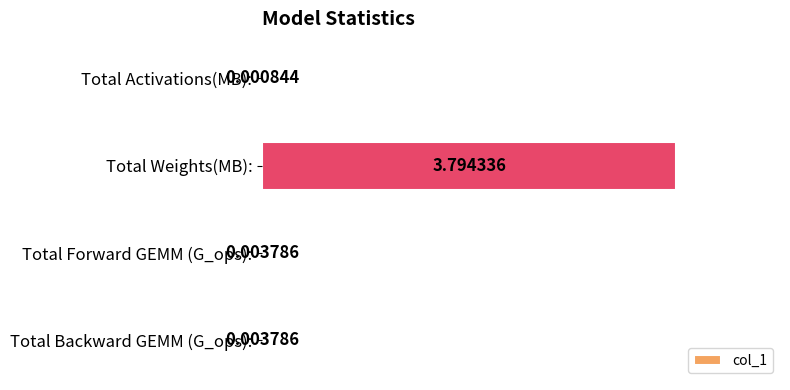

What is the sum of the values at Total Weights(MB): and Total Activations(MB):?

3.8